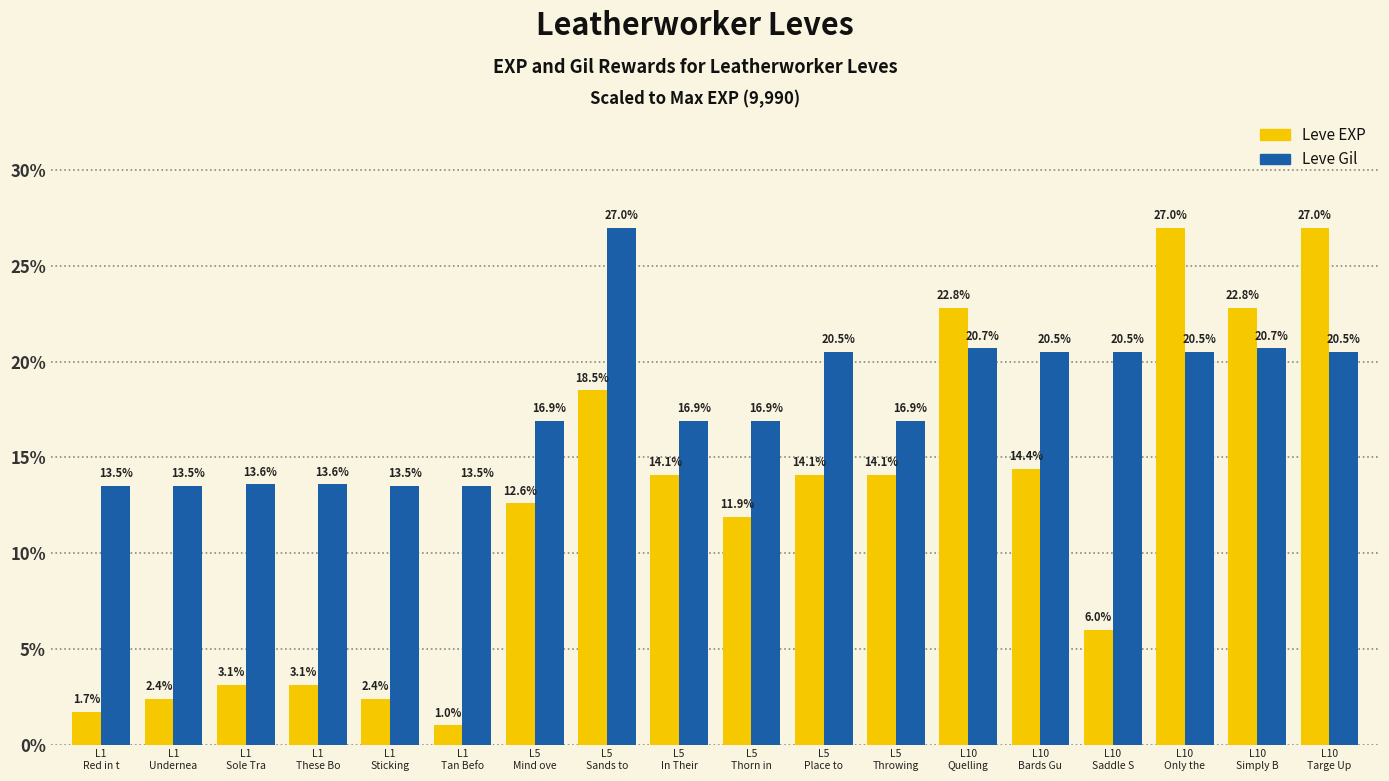

Which series has the largest total across all categories?

Leve Gil